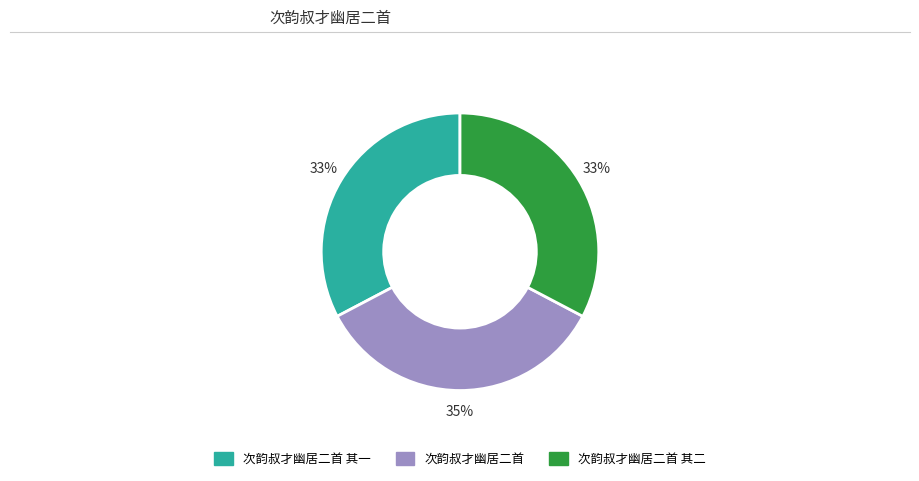

Does any single category account for the majority?

No